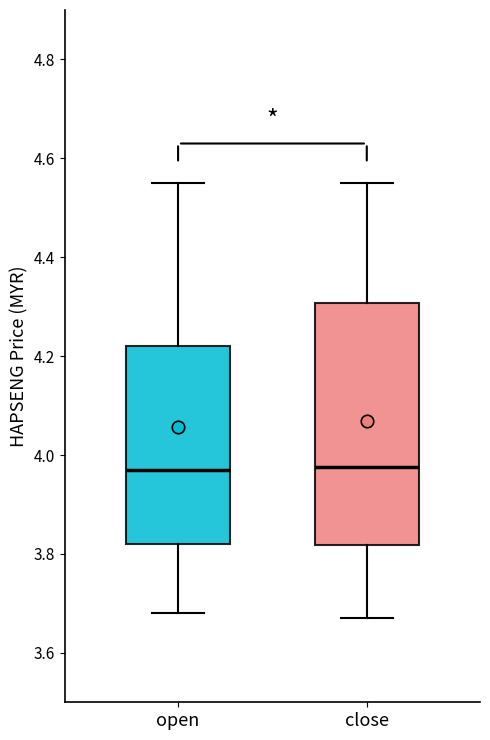

Reading left to right, read every box against the y-axis: the position of its median line, the range the box covers, and the ends of its whiskers. The values are not printed on the chart, so give them approximately, as read against the axis.

open: median 3.98, box 3.82 to 4.22, whiskers 3.68 to 4.56
close: median 3.98, box 3.82 to 4.30, whiskers 3.68 to 4.56